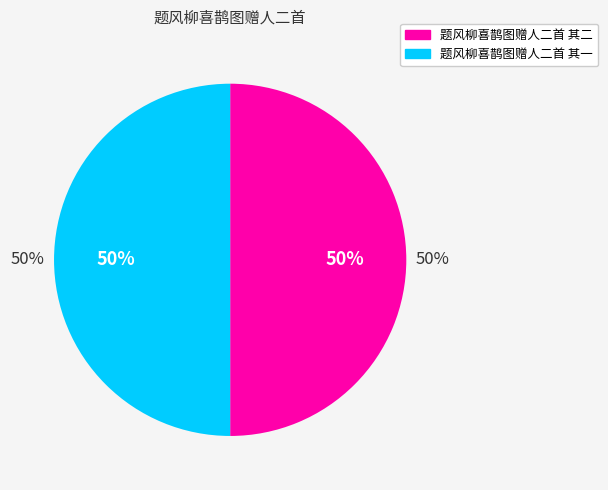

What is the majority slice?

题风柳喜鹊图赠人二首 其二